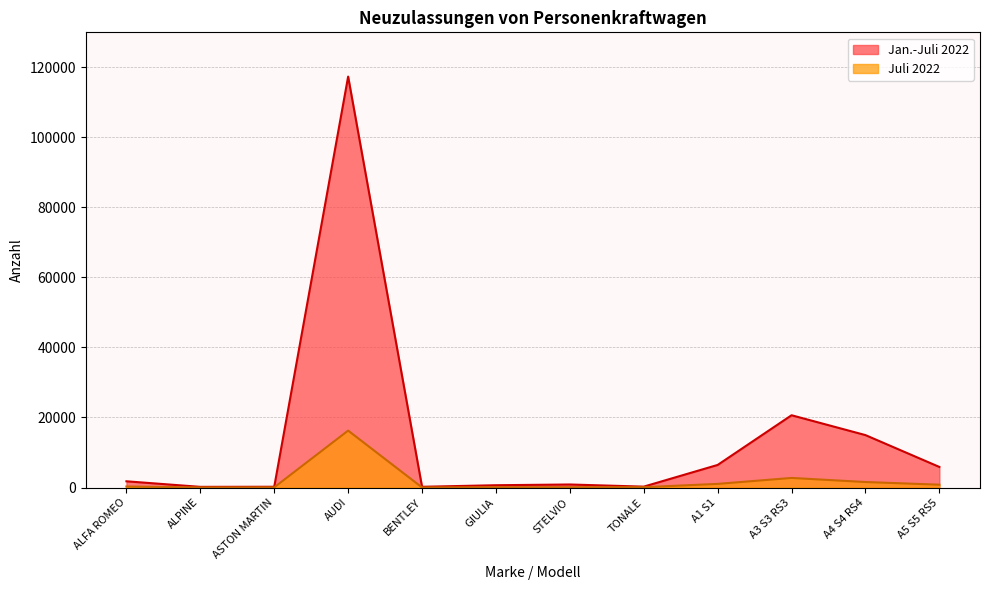

How many data points in Juli 2022 are less than 291?

6